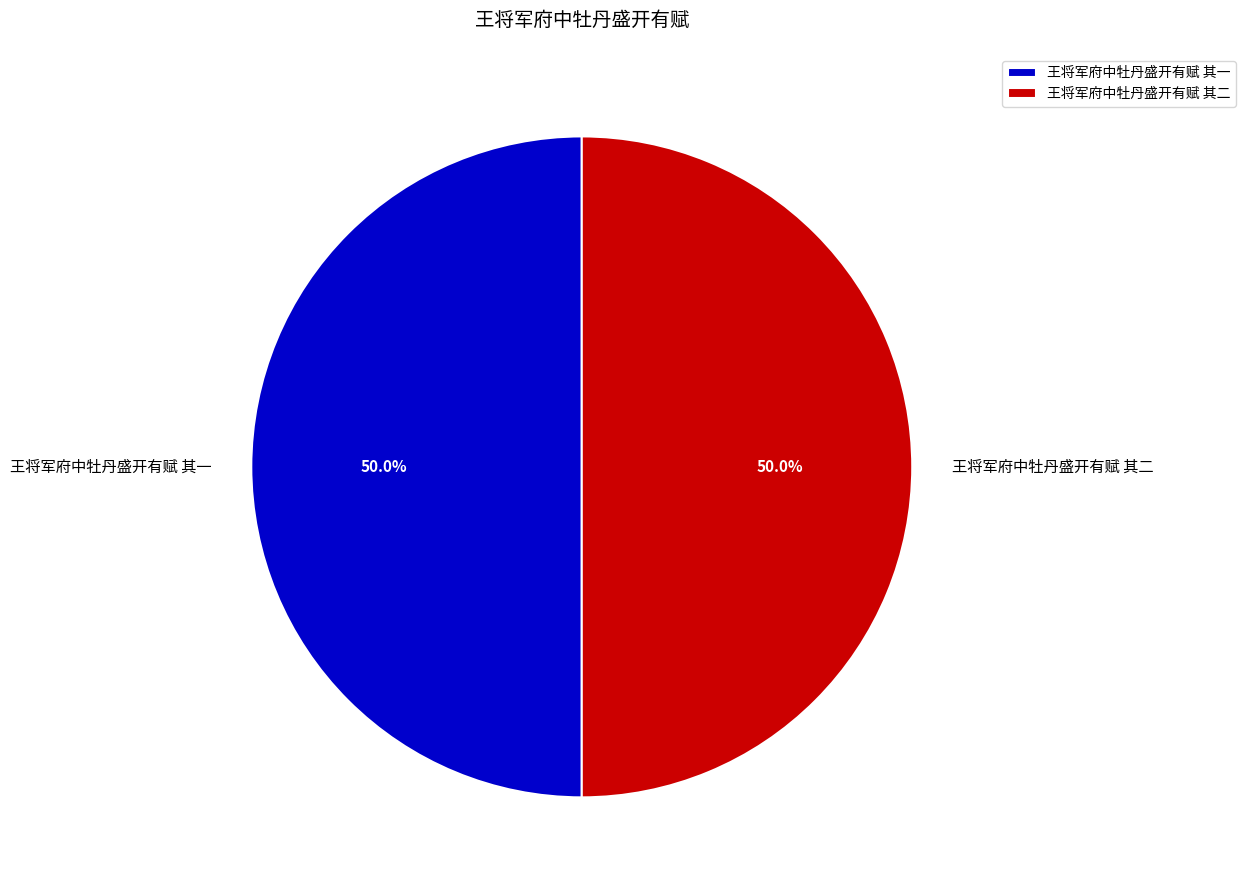

To the nearest percent, what is the average slice percentage?

50%